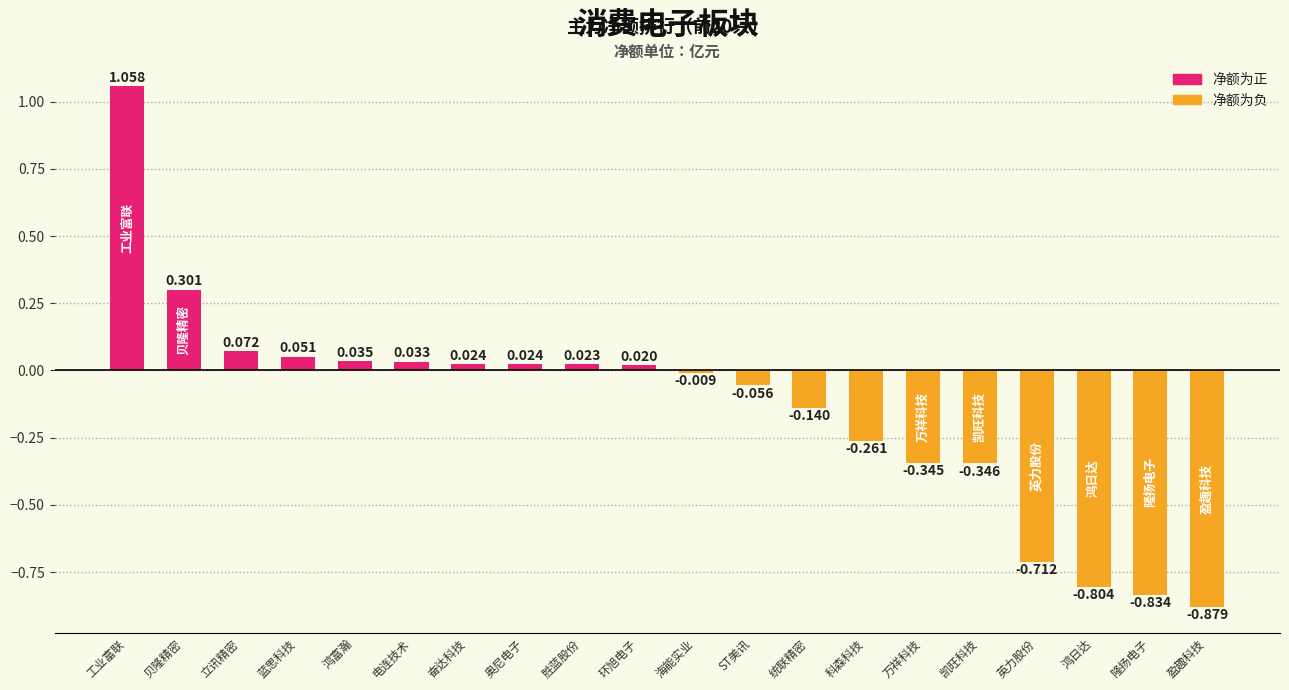

Which label corresponds to the largest value in the chart?

工业富联